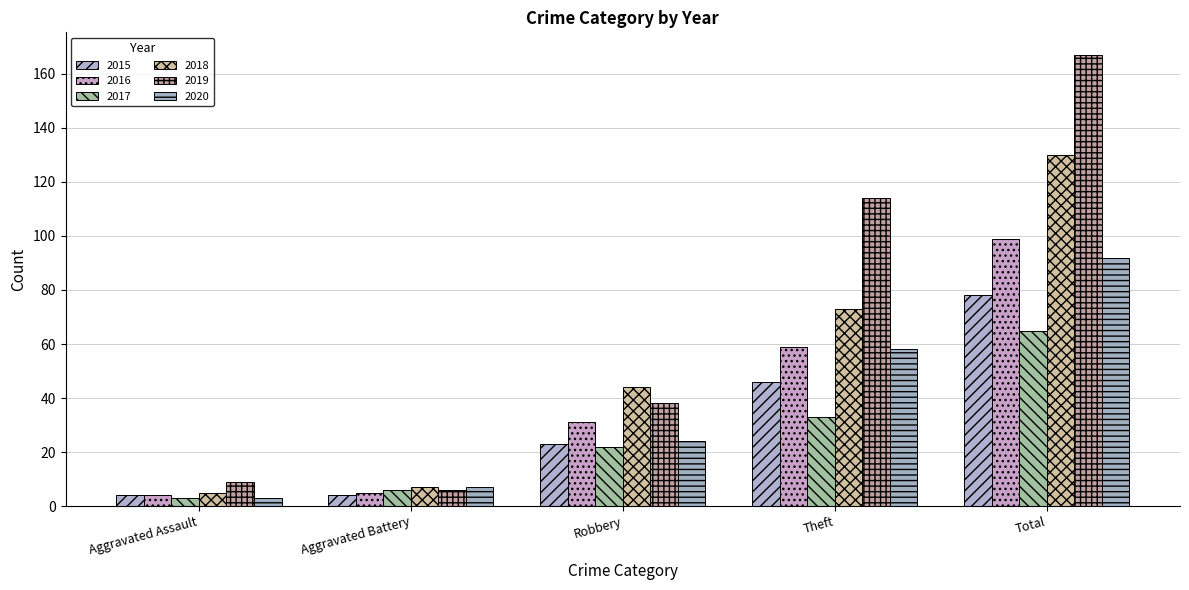

What is the maximum value for 2015?

78